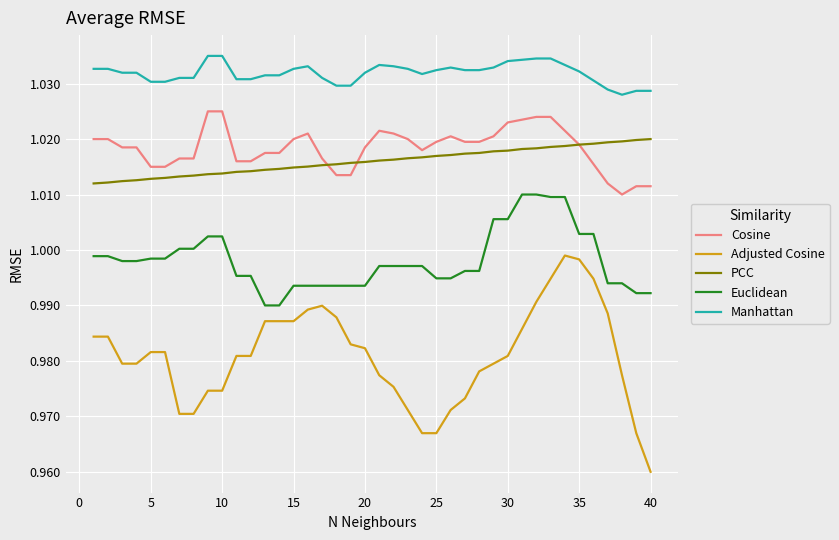

Which series has the largest total across all categories?

Manhattan